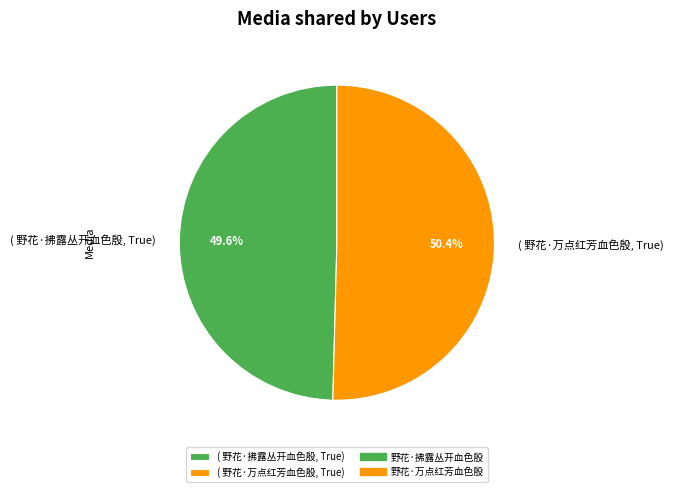

Count the number of slices in the pie.

2